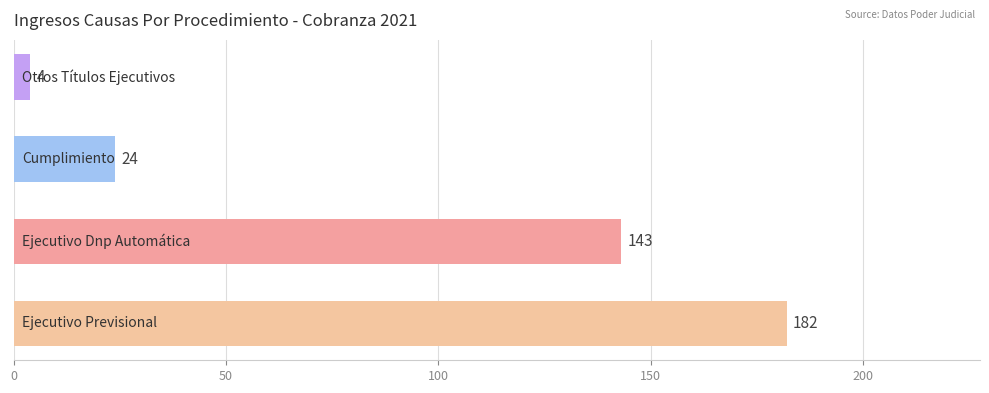

What is the maximum value shown in the chart?

182